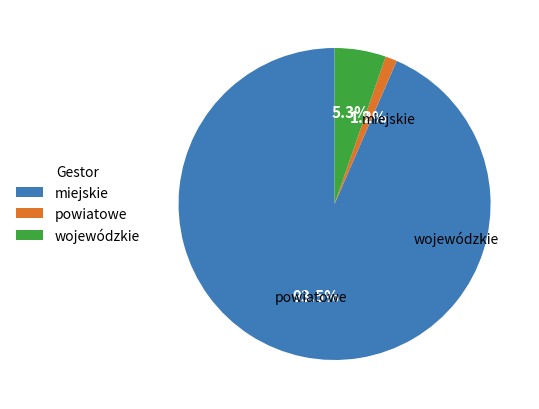

Which has a higher value, wojewódzkie or powiatowe?

wojewódzkie